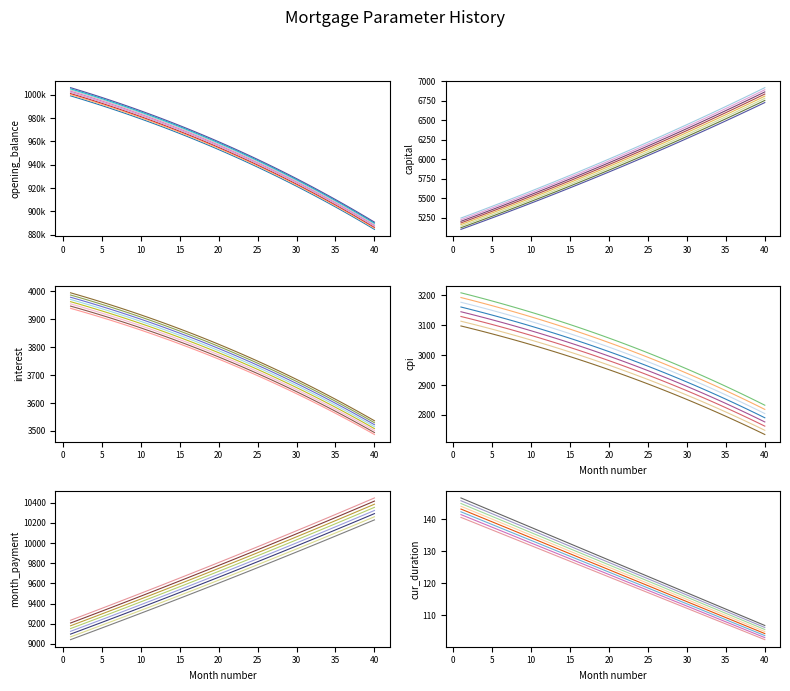

What are all the series names shown in the legend?

opening_balance, interest, month_payment, capital, cpi, cur_duration